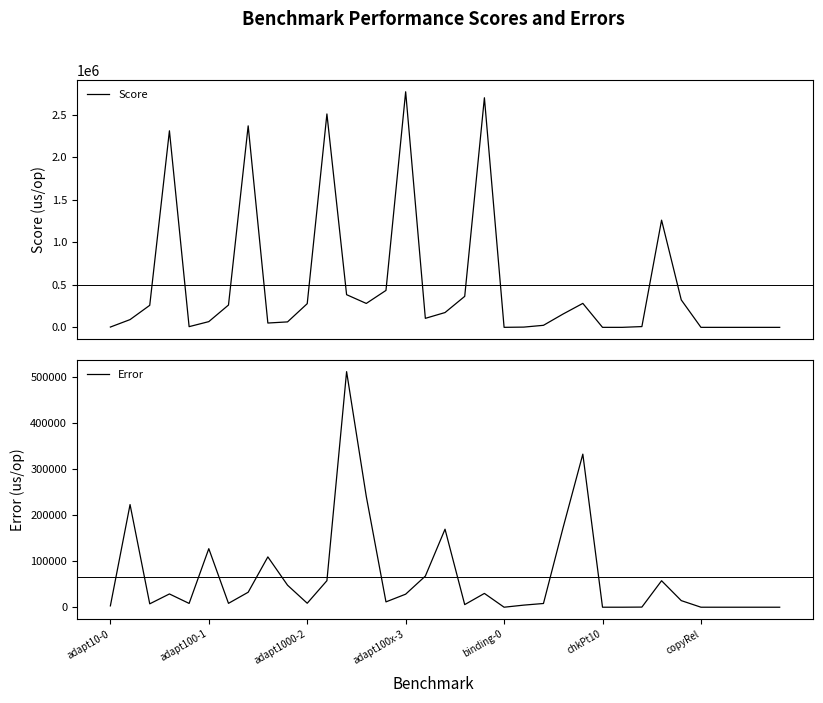

What is the maximum value for Score?

2767882.8